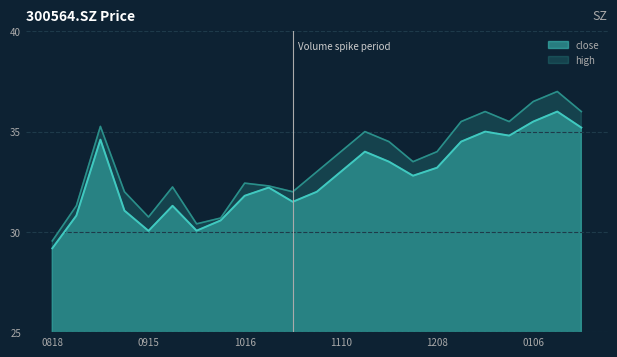

True or false: high has a value of 47.5 at 20201009.

False